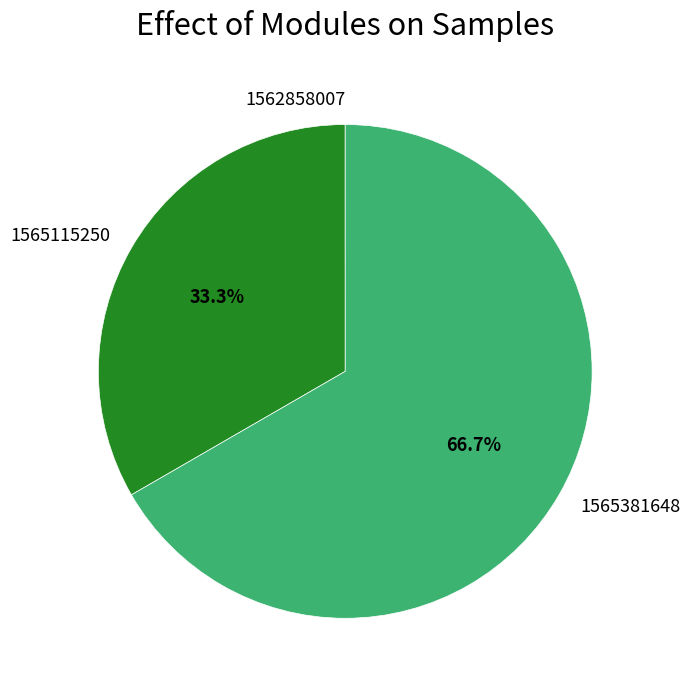

Is there a majority slice in this chart?

Yes